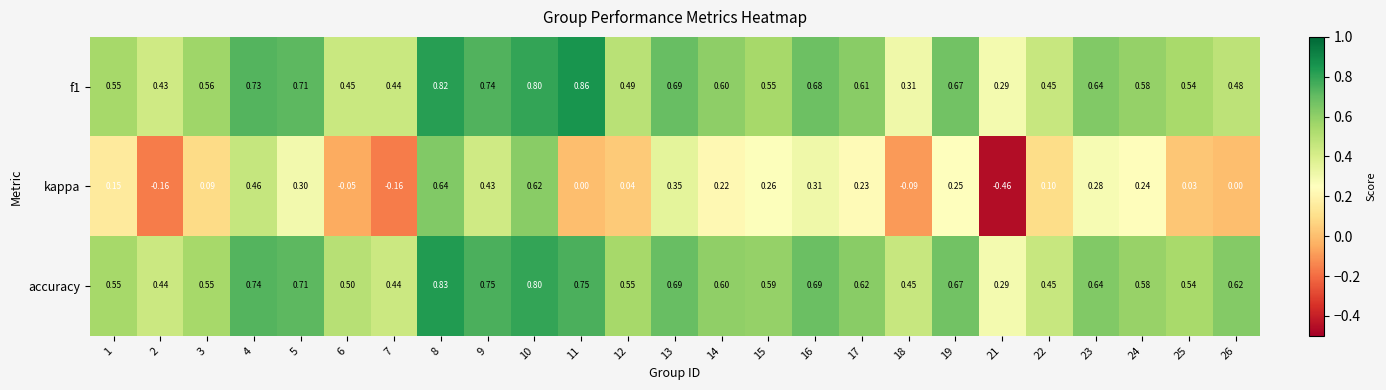

How many distinct data groups are displayed?

3